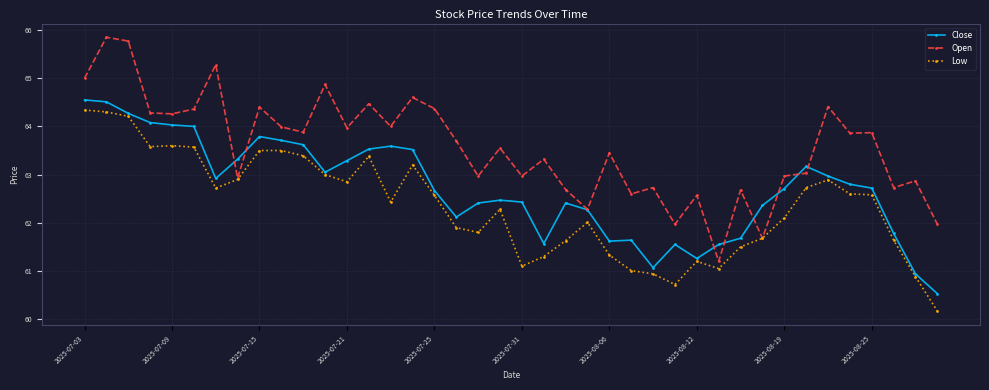

Which series has the largest range (max minus min)?

Open